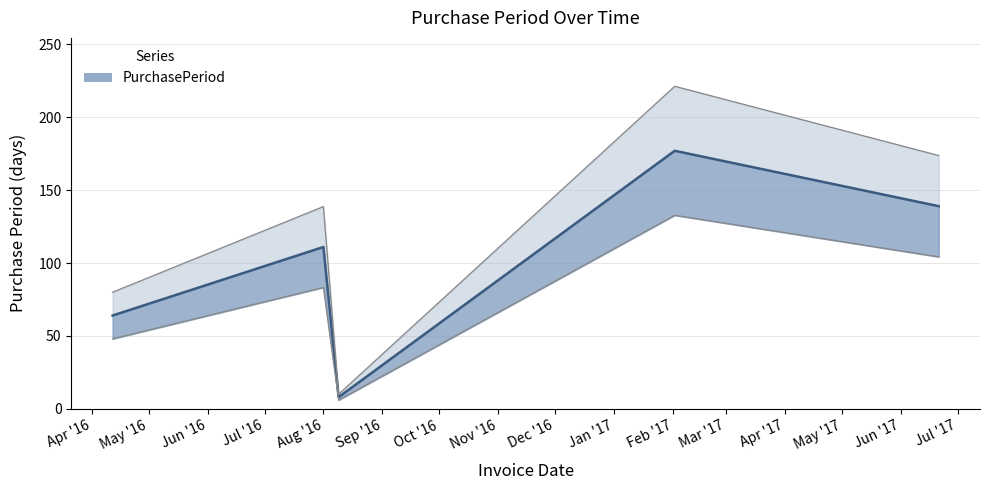

What is the label of the 2nd point from the left?

Aug '16